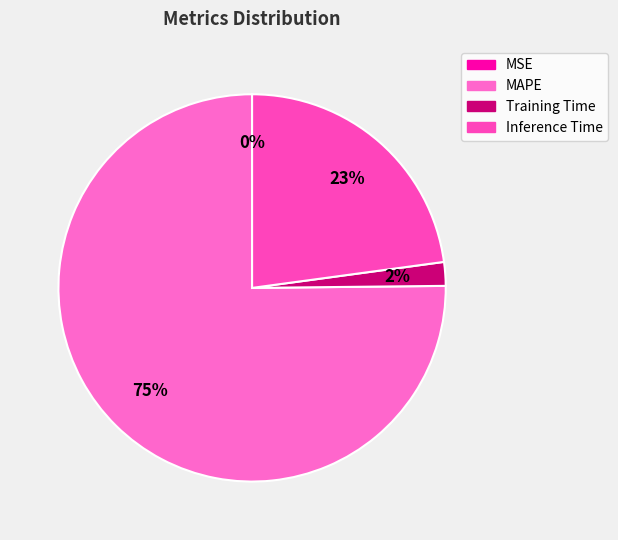

Is there a majority slice in this chart?

Yes